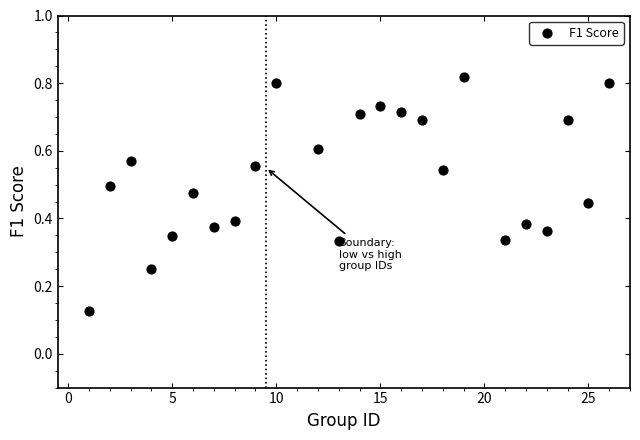

What is the range of X values (max minus min)?

25.0